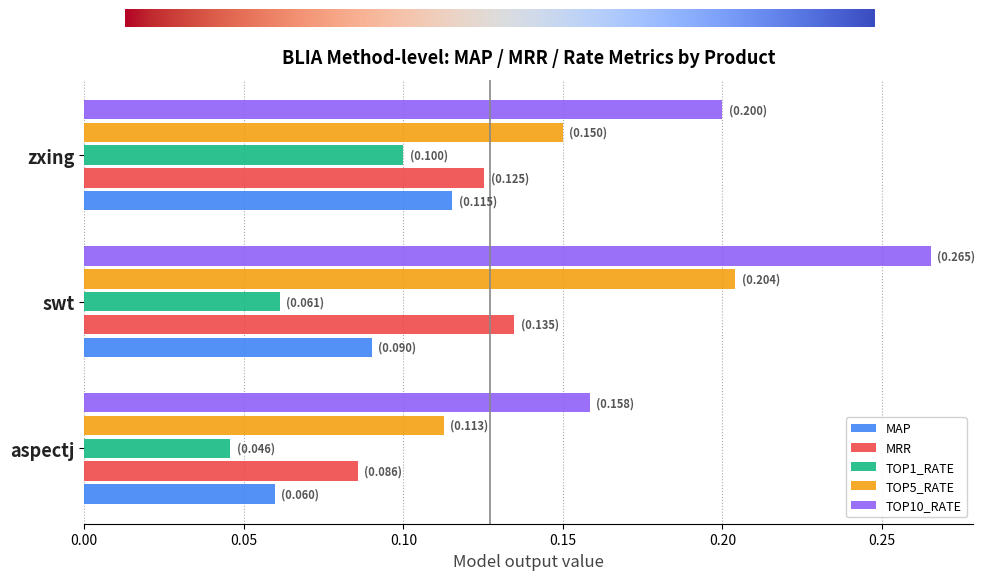

At which category does the chart reach its minimum across all series?

aspectj